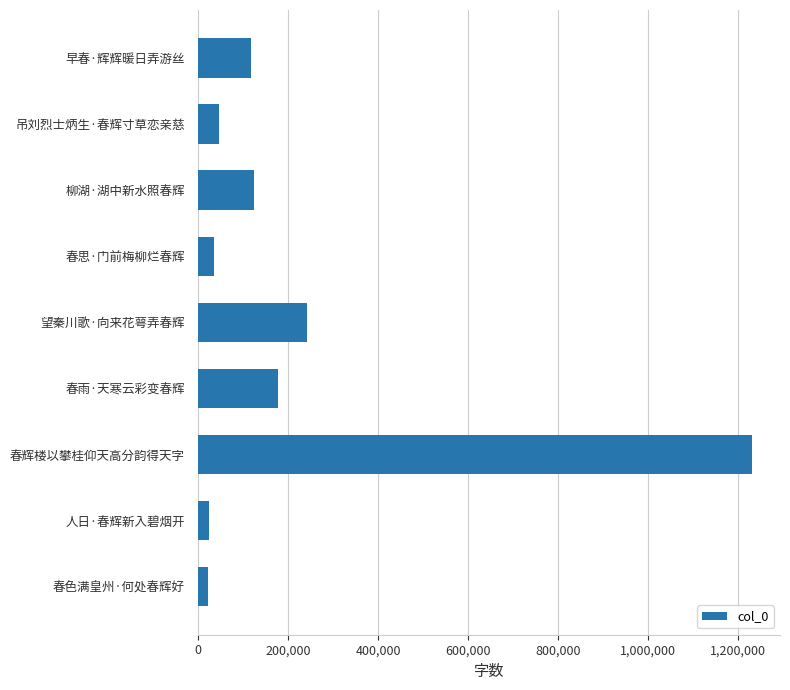

What is the label of the 8th bar from the top?

人日·春辉新入碧烟开